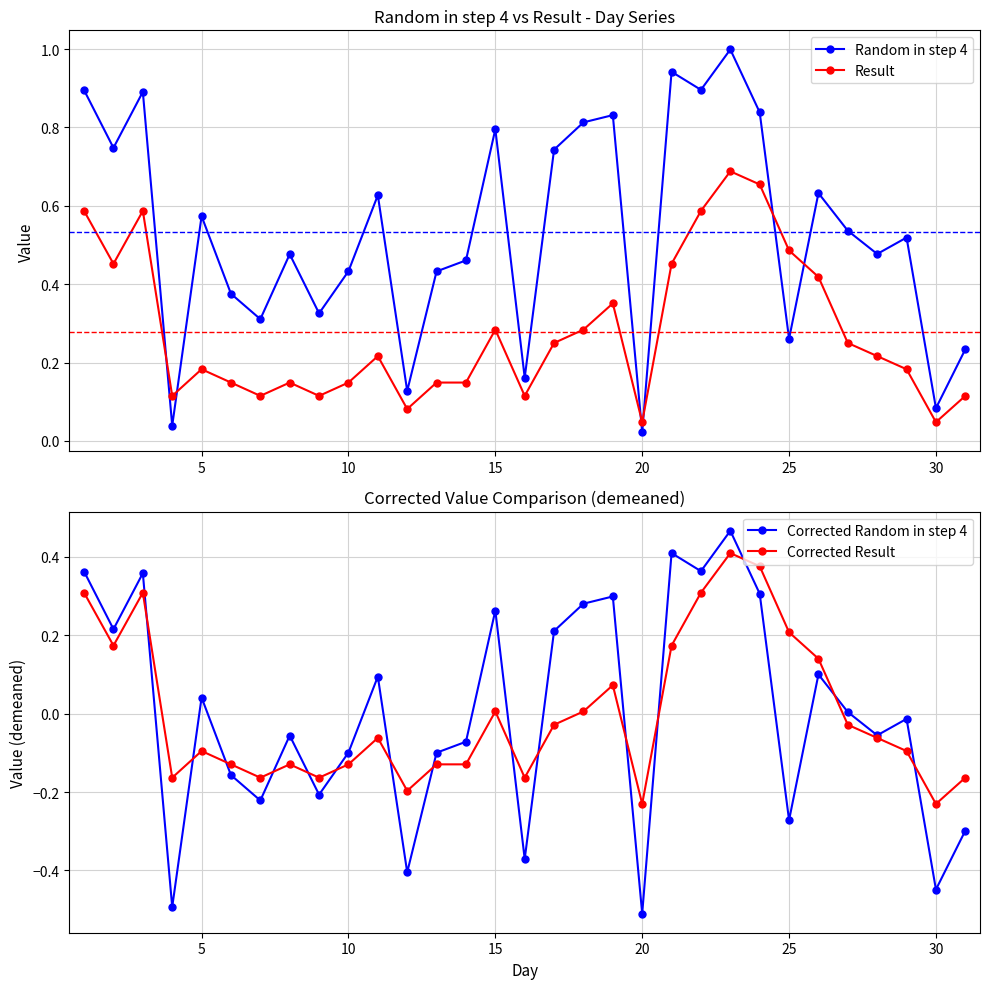

True or false: Random in step 4 and Corrected Random in step 4 cross at least once.

False